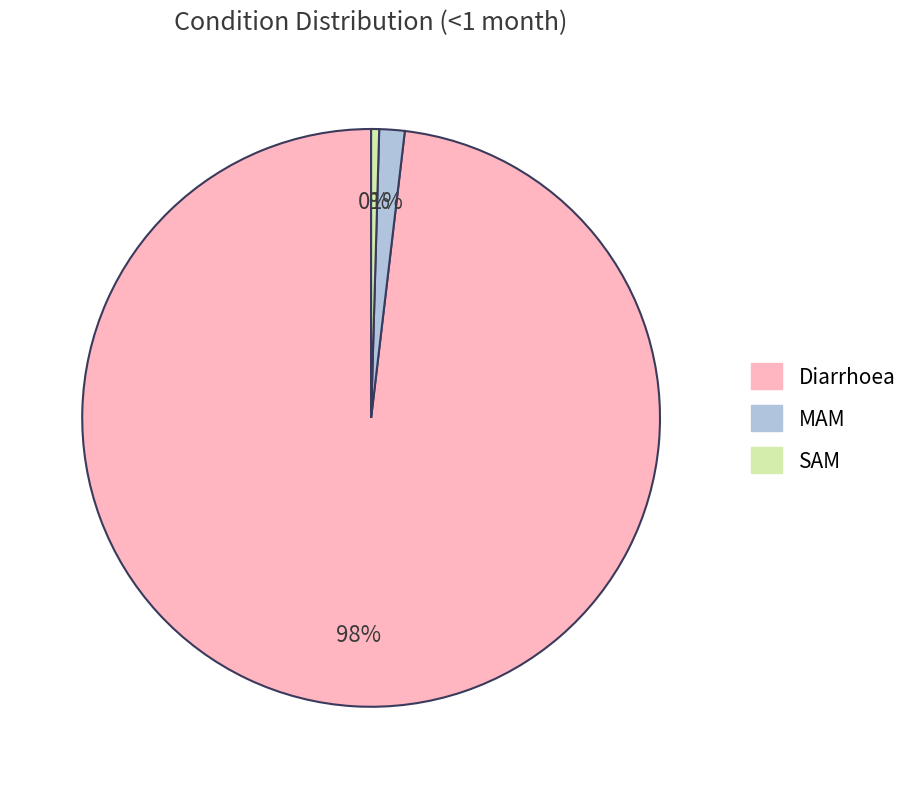

Which category accounts for the majority?

Diarrhoea